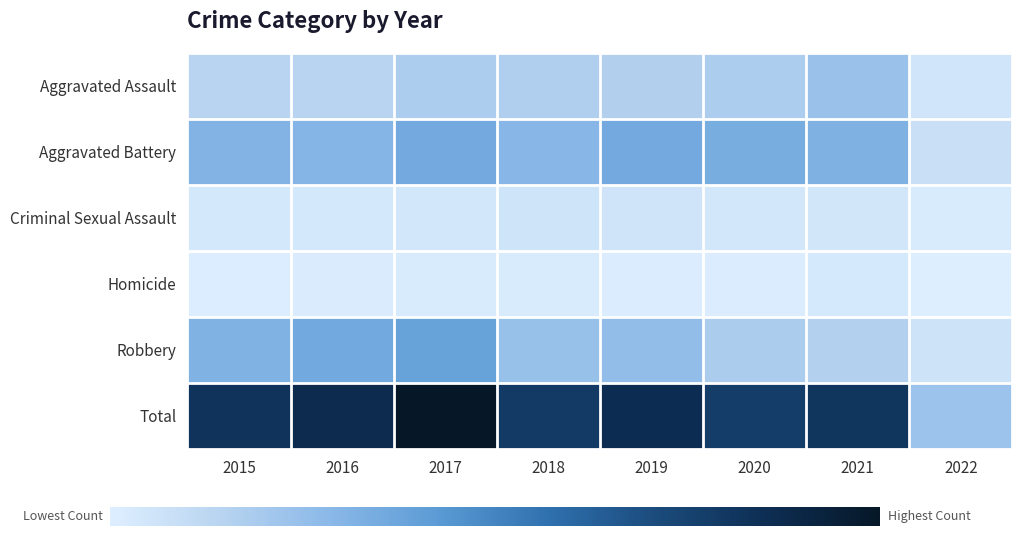

Between 2016 and 2021, which series saw the biggest shift?

Robbery